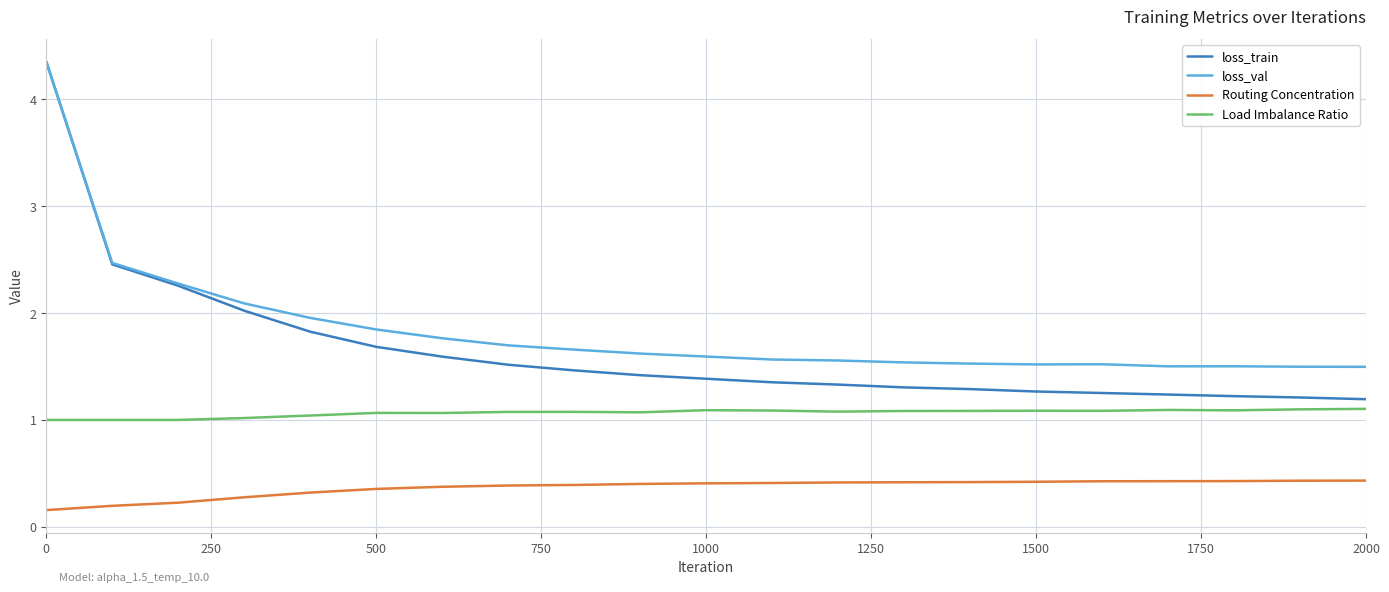

True or false: Routing Concentration and loss_train intersect in this chart.

False